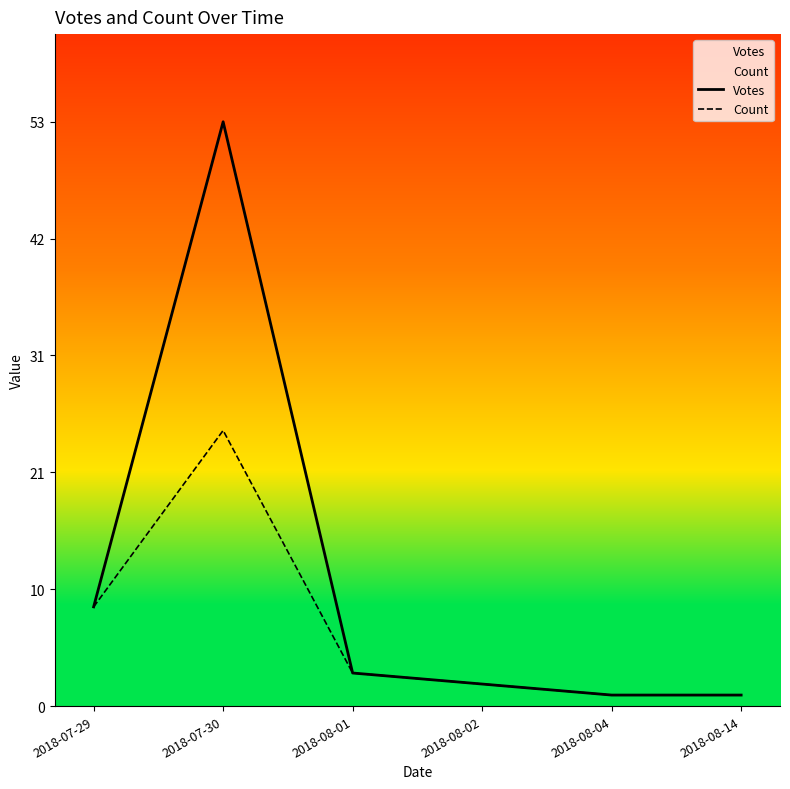

Reading right to left, extract all data points from this chart.

Votes: 2018-08-14=1	2018-08-04=1	2018-08-02=2	2018-08-01=3	2018-07-30=53	2018-07-29=9
Count: 2018-08-14=1	2018-08-04=1	2018-08-02=2	2018-08-01=3	2018-07-30=25	2018-07-29=9